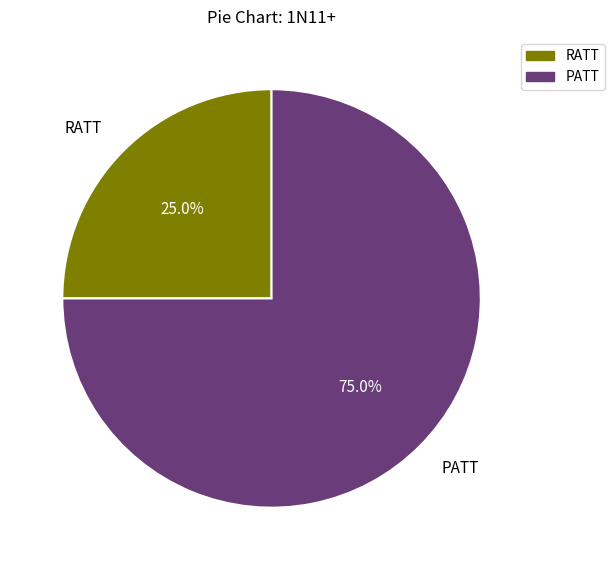

To the nearest percent, what is the combined percentage of RATT and PATT?

100%